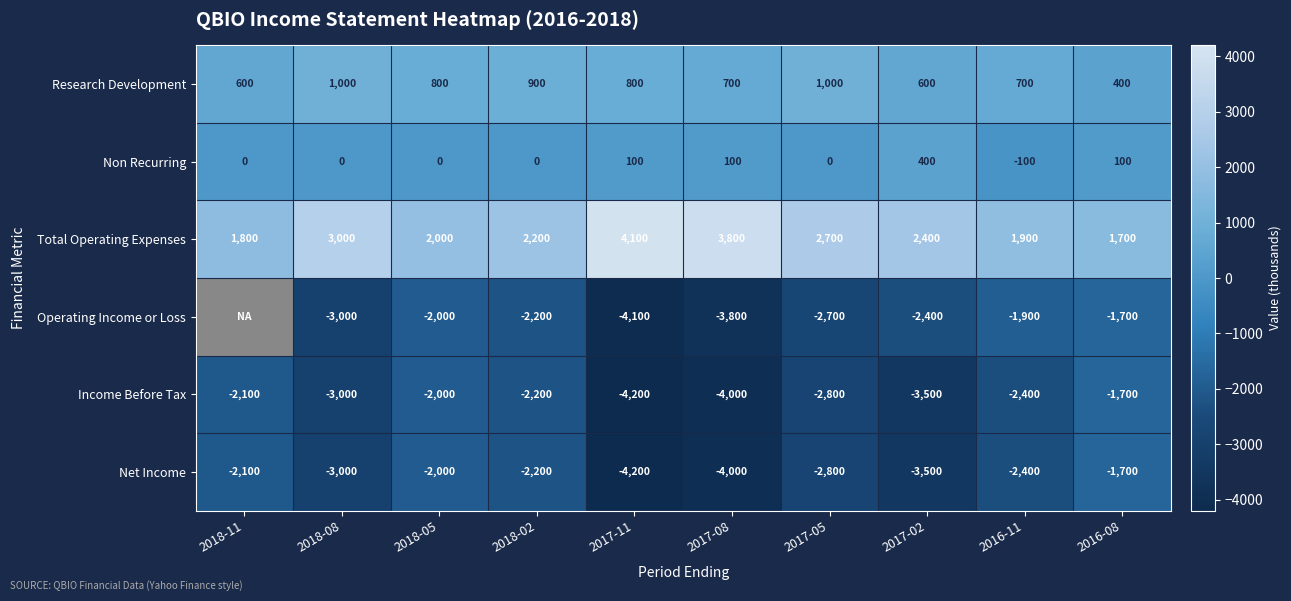

Rank the categories by Total Operating Expenses value from highest to lowest.

2017-11, 2017-08, 2018-08, 2017-05, 2017-02, 2018-02, 2018-05, 2016-11, 2018-11, 2016-08